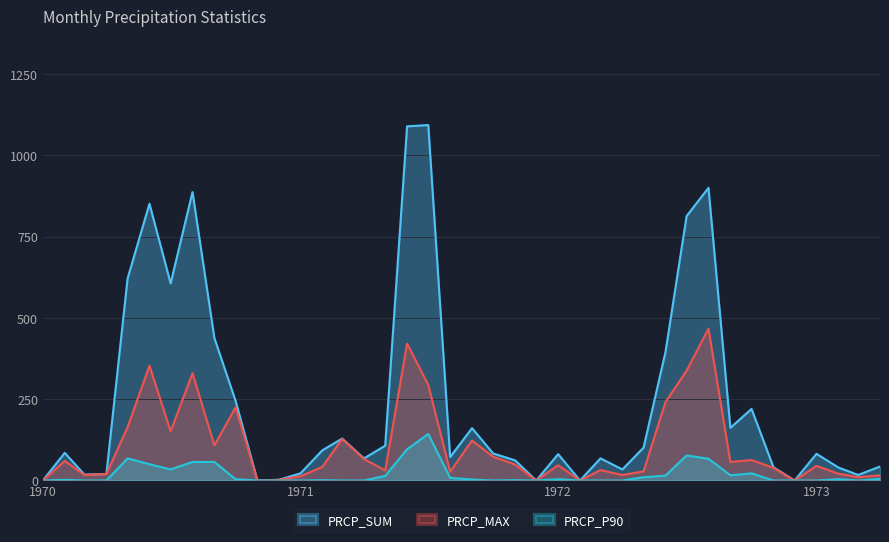

Reading left to right, extract all data points from this chart.

PRCP_SUM: 0	85	18	20	621	851	606	887	438	245	0	2	22	93	129	68	107	1089	1093	72	161	83	62	0	81	0	68	34	101	394	813	900	162	220	41	0	82	40	17	43
PRCP_MAX: 0	60	17	20	164	353	151	330	108	225	0	2	13	42	128	66	31	421	294	27	123	73	49	0	47	0	32	17	28	241	338	467	57	63	39	0	45	21	10	16
PRCP_P90: 0	2	0	0	68	50	34	57	57	4	0	0	0	1	0	0	14	96	143	8	3	0	1	0	4	0	0	0	10	15	77	67	16	22	0	0	0	4	0	5